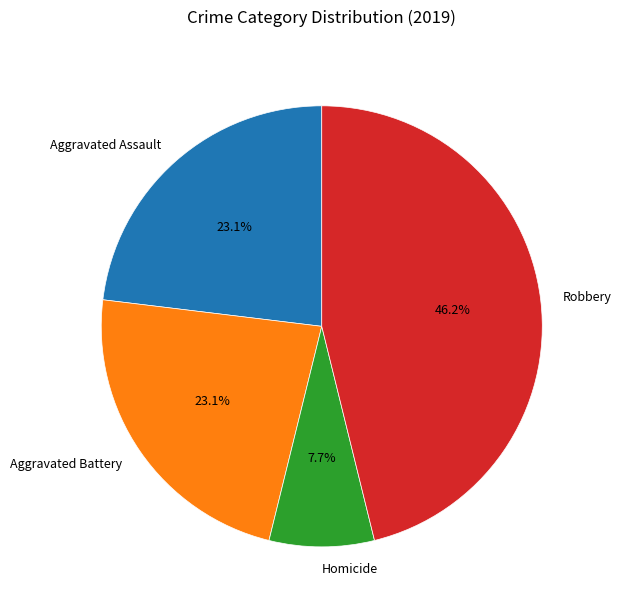

Which has a higher value, Aggravated Assault or Homicide?

Aggravated Assault